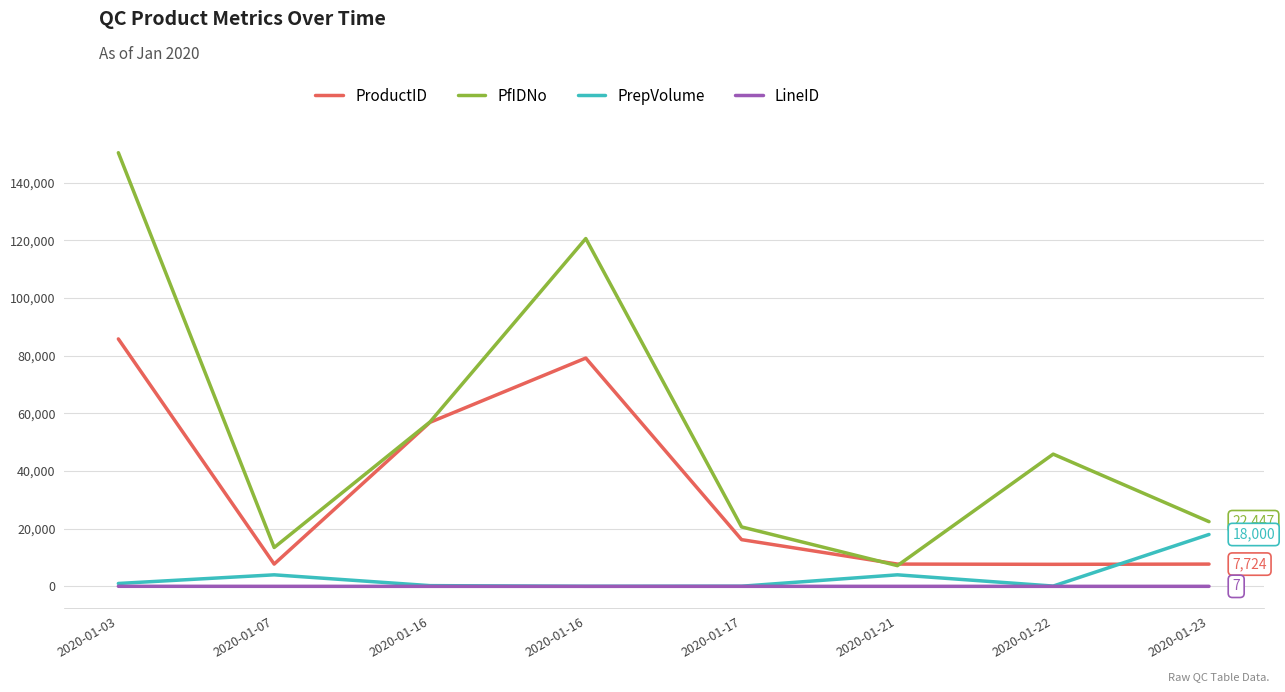

Count the number of categories in the chart.

8